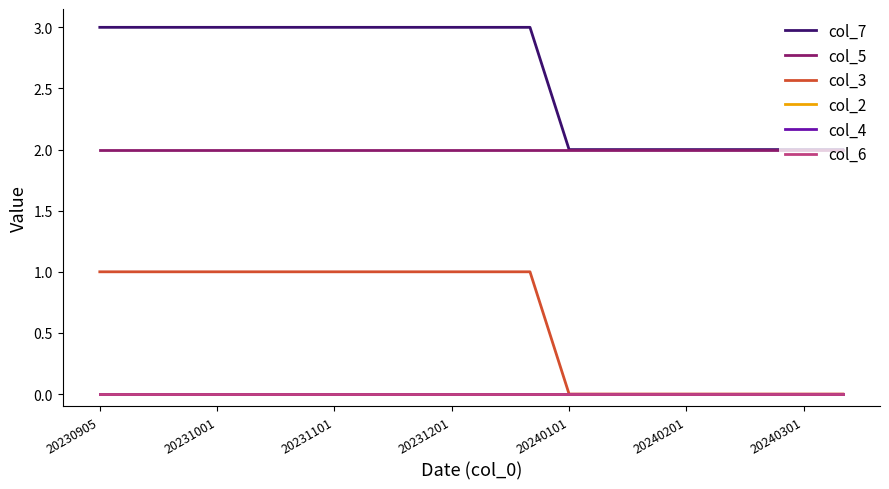

Which series has the largest total across all categories?

col_7